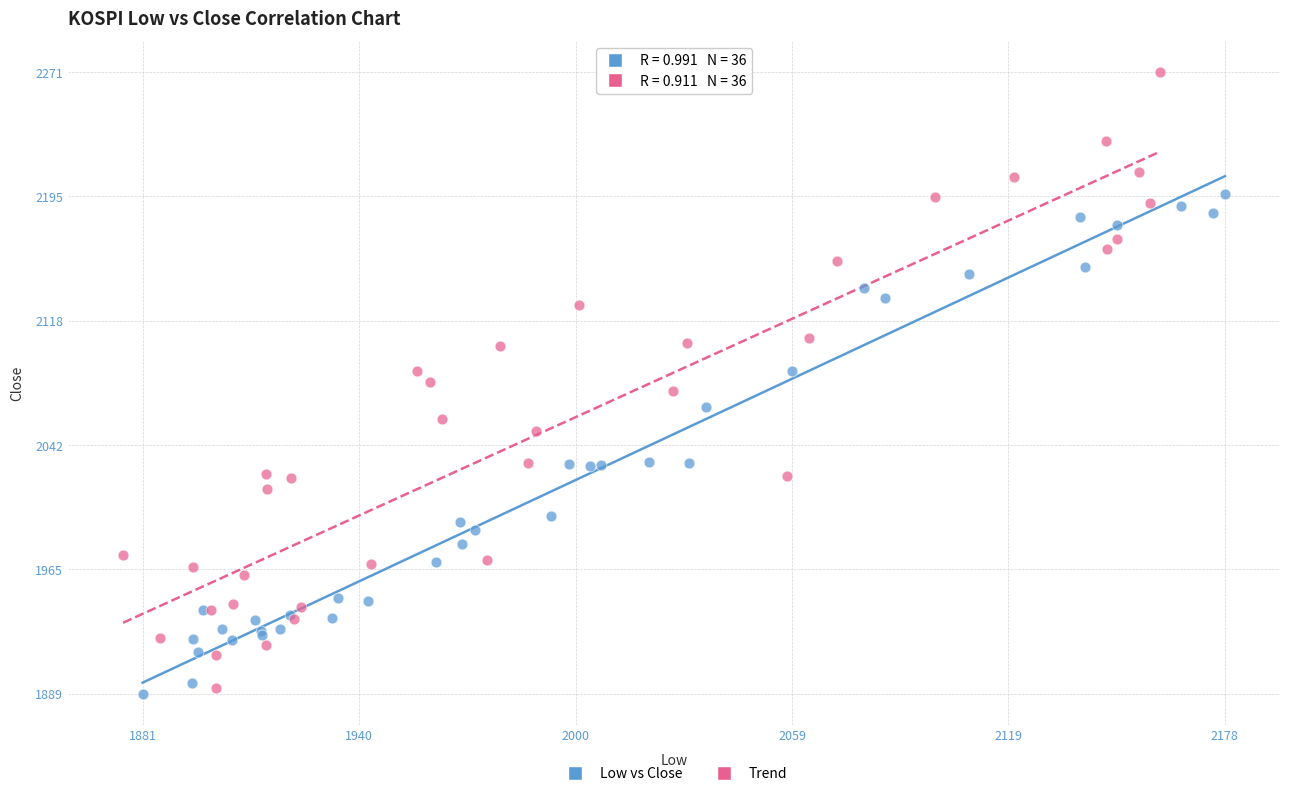

Which series has the widest spread of Y values?

Trend